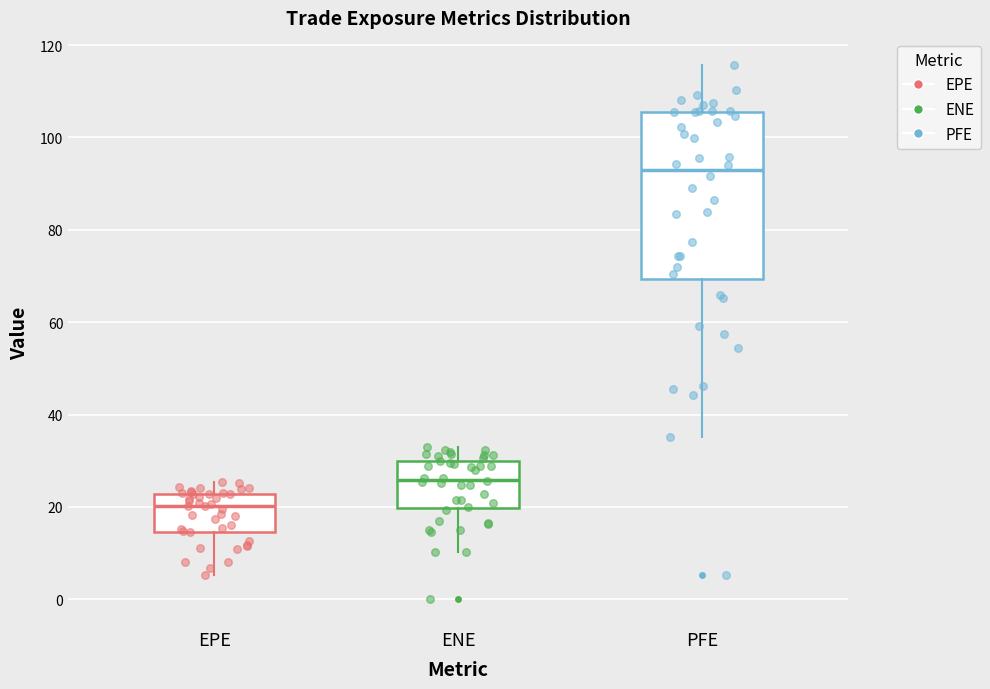

Reading left to right, read every box against the y-axis: the position of its median line, the range the box covers, and the ends of its whiskers. The values are not printed on the chart, so give them approximately, as read against the axis.

EPE: median 20, box 14 to 22, whiskers 6 to 26
ENE: median 26, box 20 to 30, whiskers 10 to 34
PFE: median 92, box 70 to 106, whiskers 36 to 116